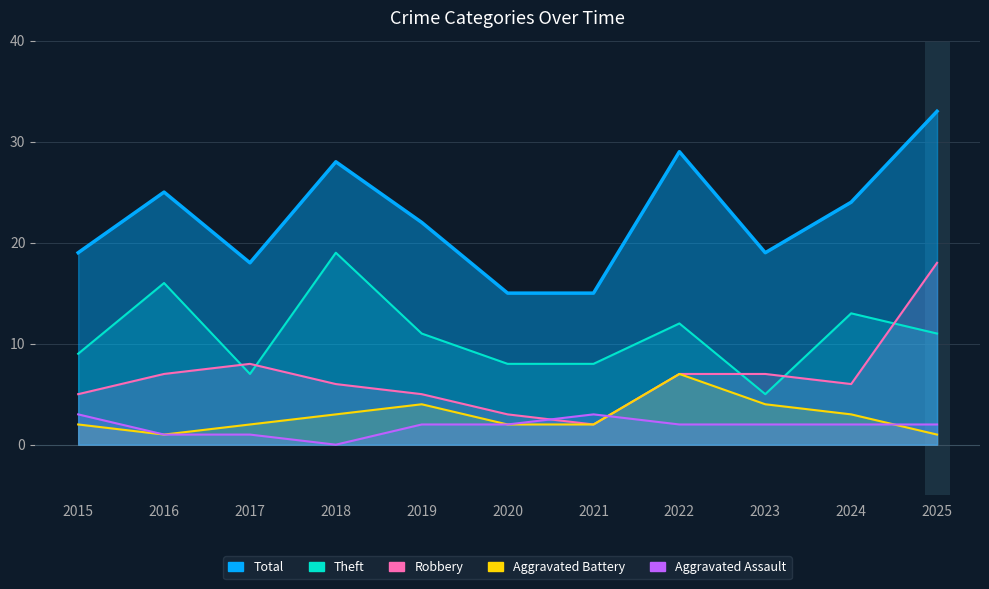

What is the value of the Aggravated Battery point at the 6th from the left?

2